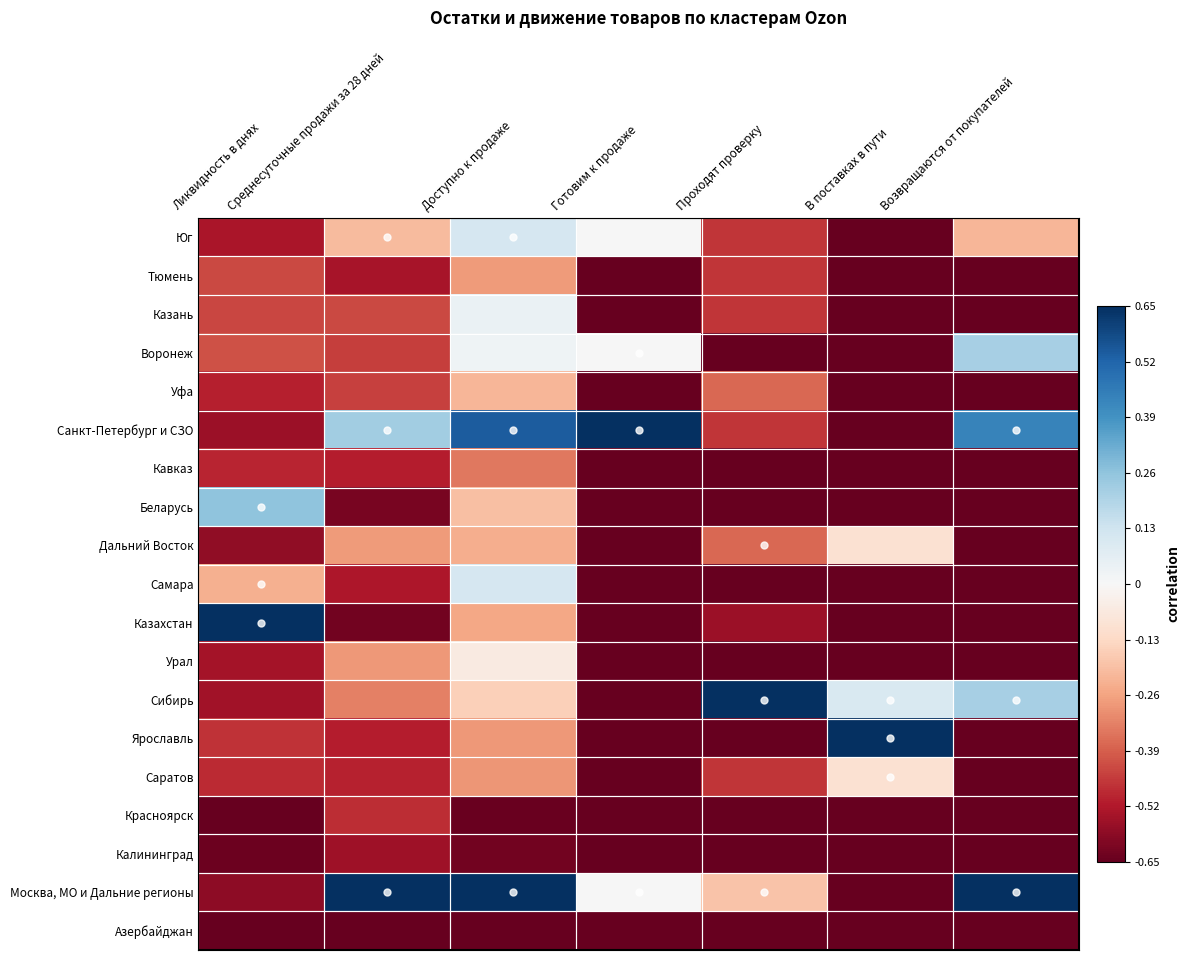

Which series has the largest range (max minus min)?

Санкт-Петербург и СЗО